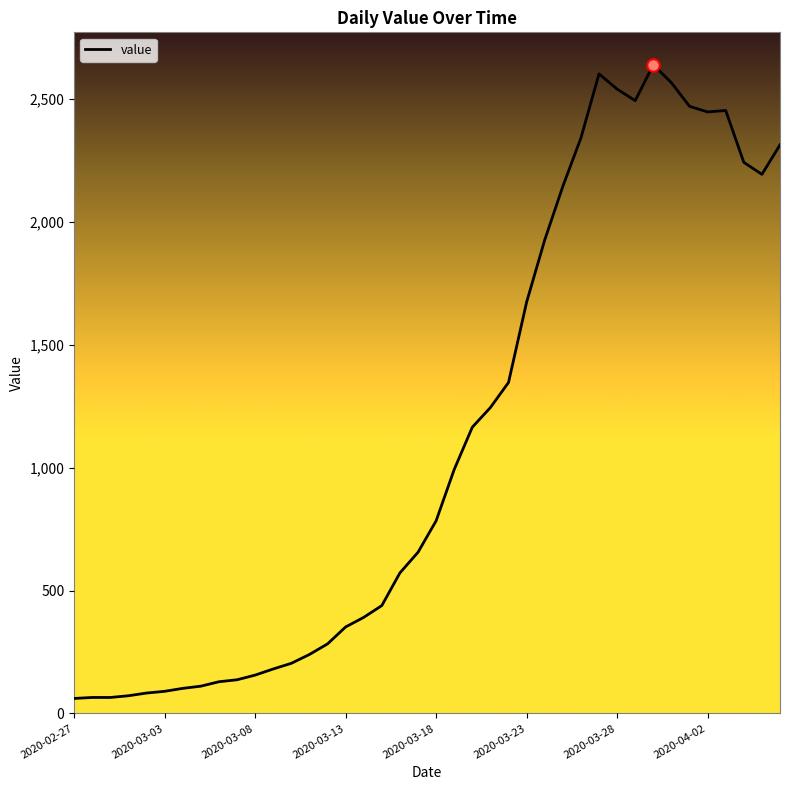

What is the difference between the maximum and minimum values?

2579